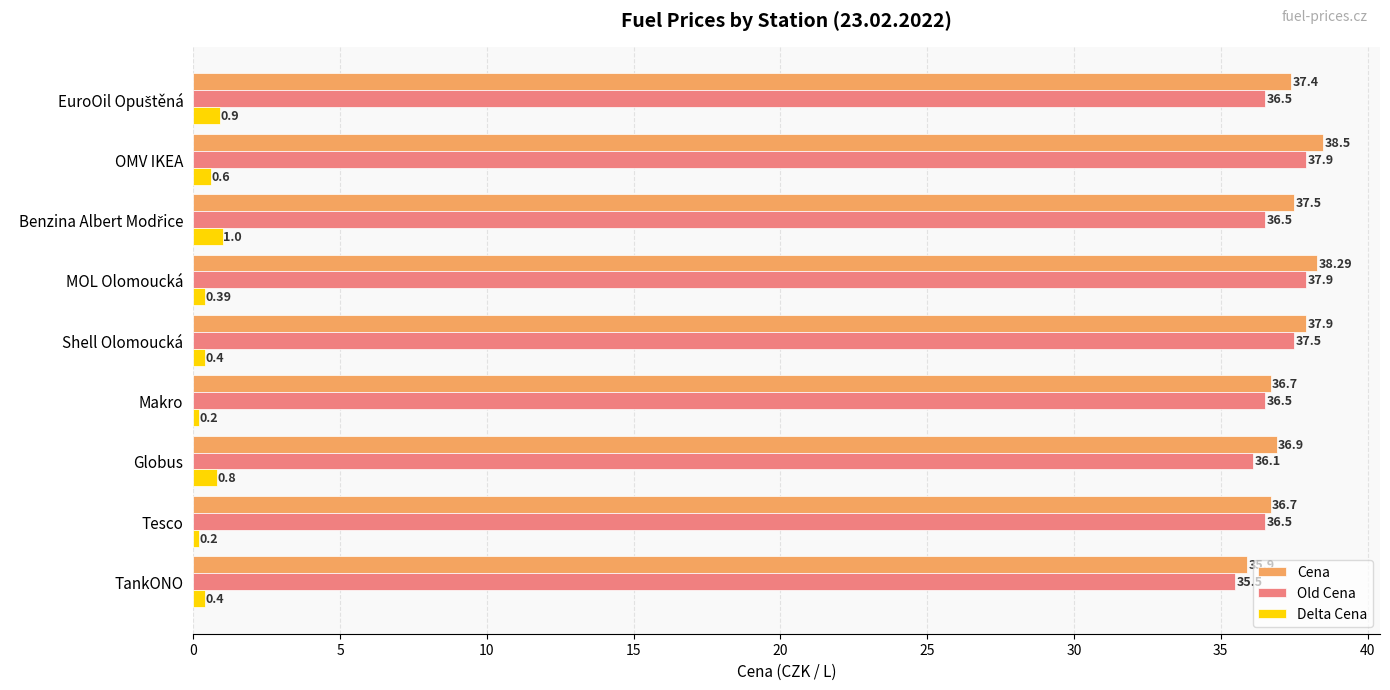

Which series has the widest spread of values?

Cena